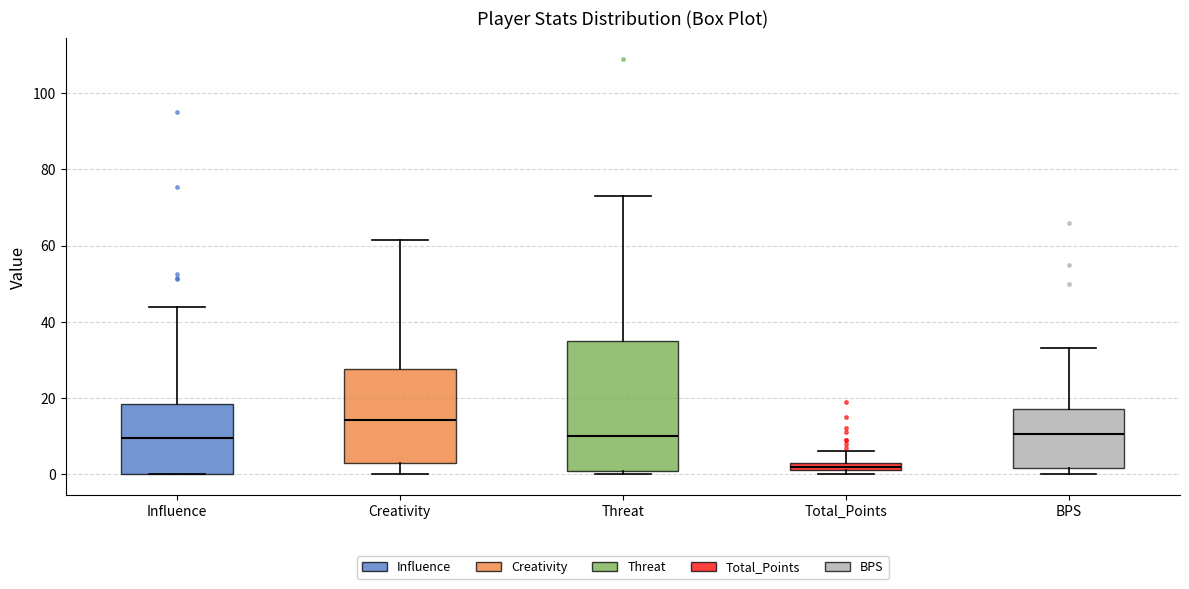

Which box has the highest median line?

Creativity